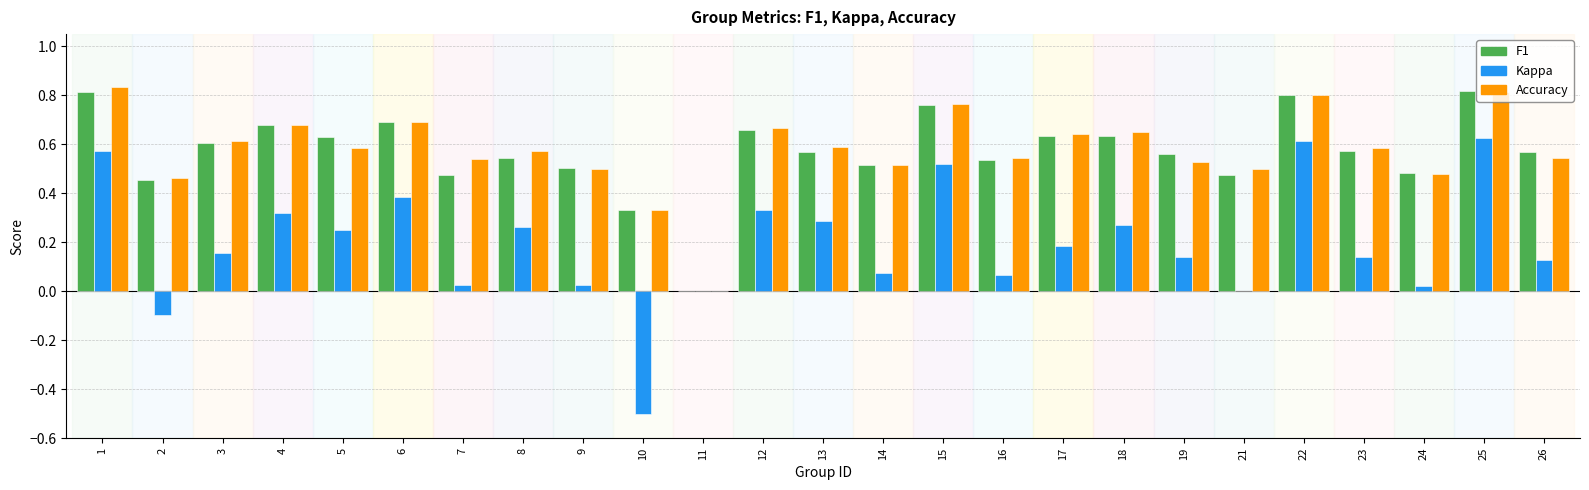

What is the total value across all series at 6?

1.8